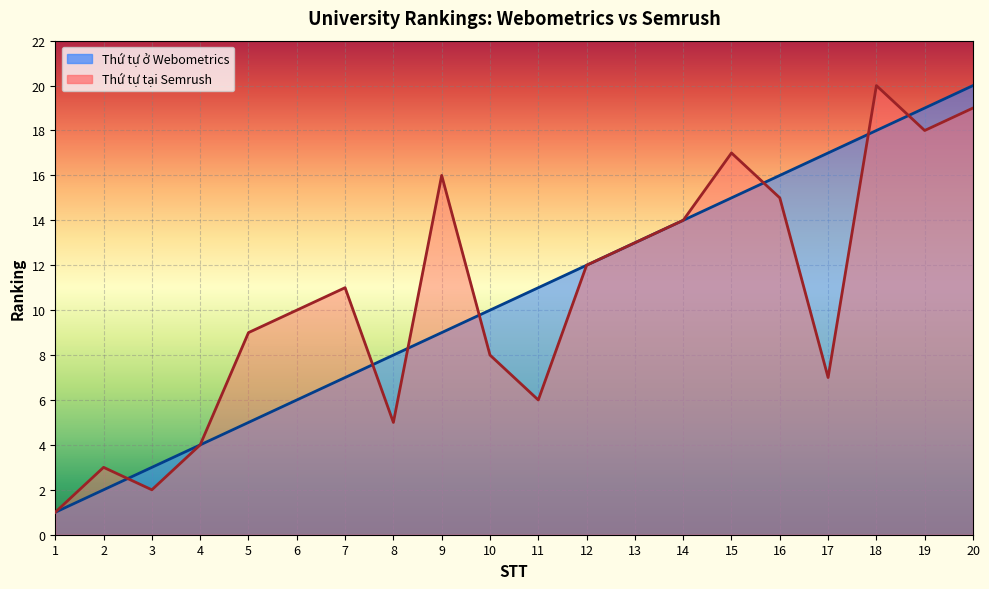

At which category is the sum across all series the highest?

20